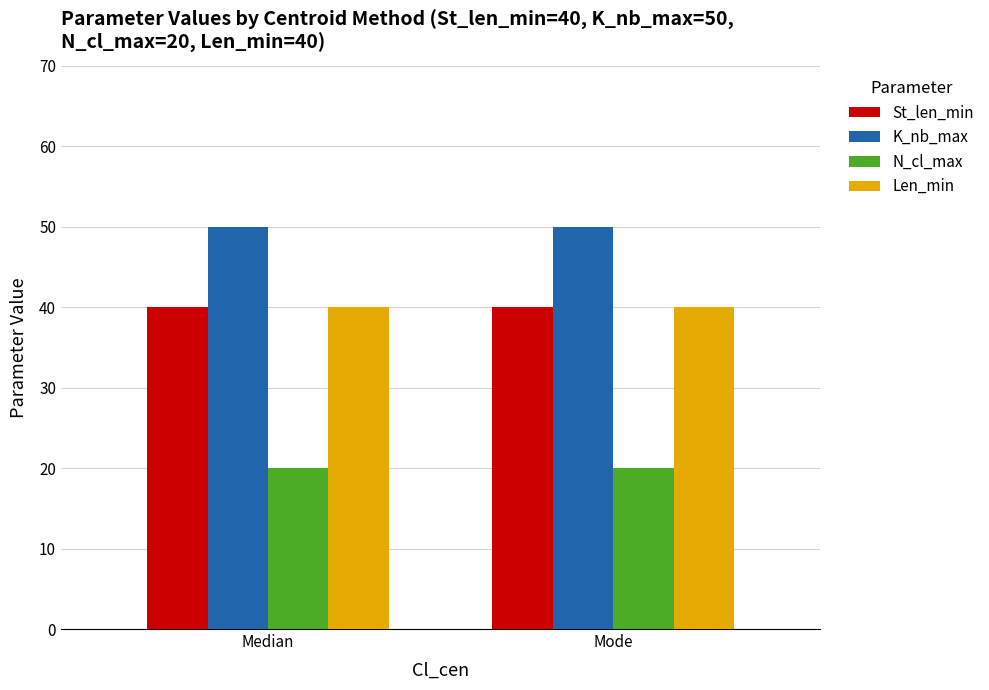

The value of Len_min at Median is 40. True or false?

True